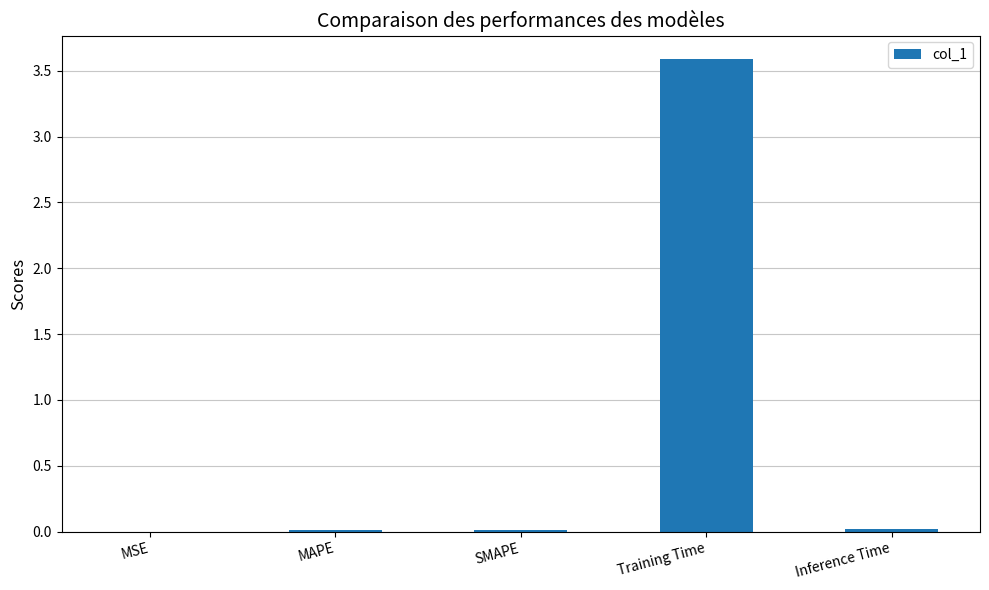

At which category does the chart reach its peak across all series?

Training Time